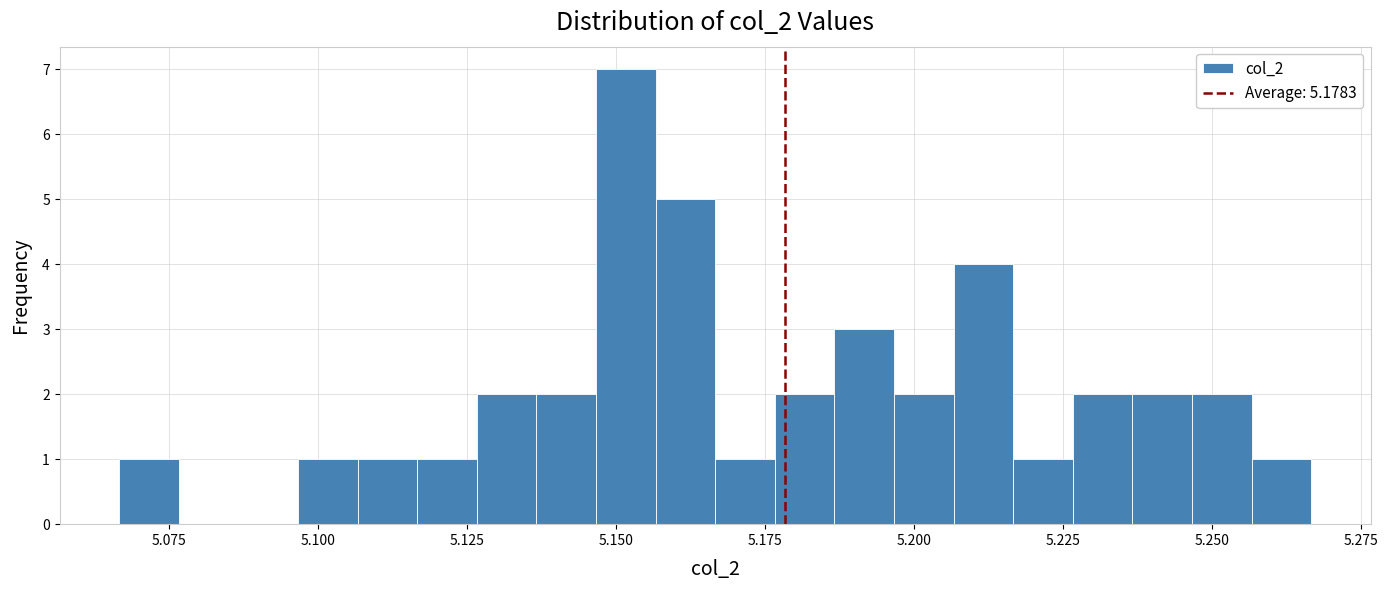

Around what value on the x-axis is the tallest bar? Give the approximate position of its centre, as read against the axis.

5.150